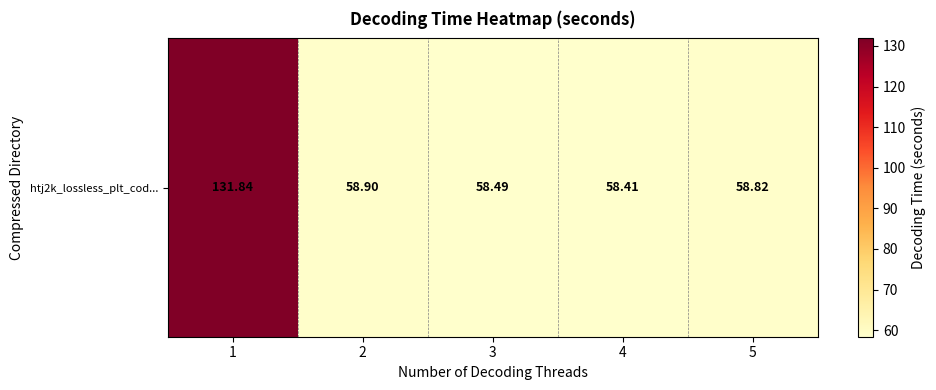

Reading left to right, list all the values displayed in this chart.

131.8	58.9	58.5	58.4	58.8